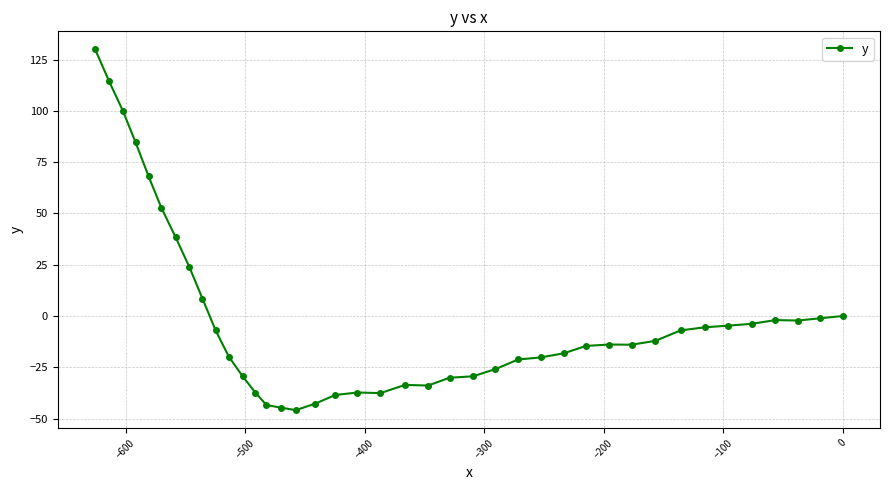

What is the value of the 22nd point from the left?

-33.9